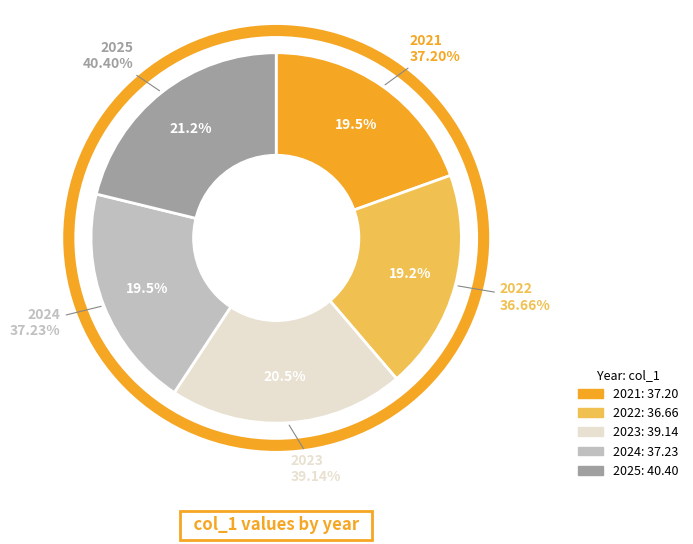

To the nearest percent, what is the combined percentage of 2024 and 2022?

39%